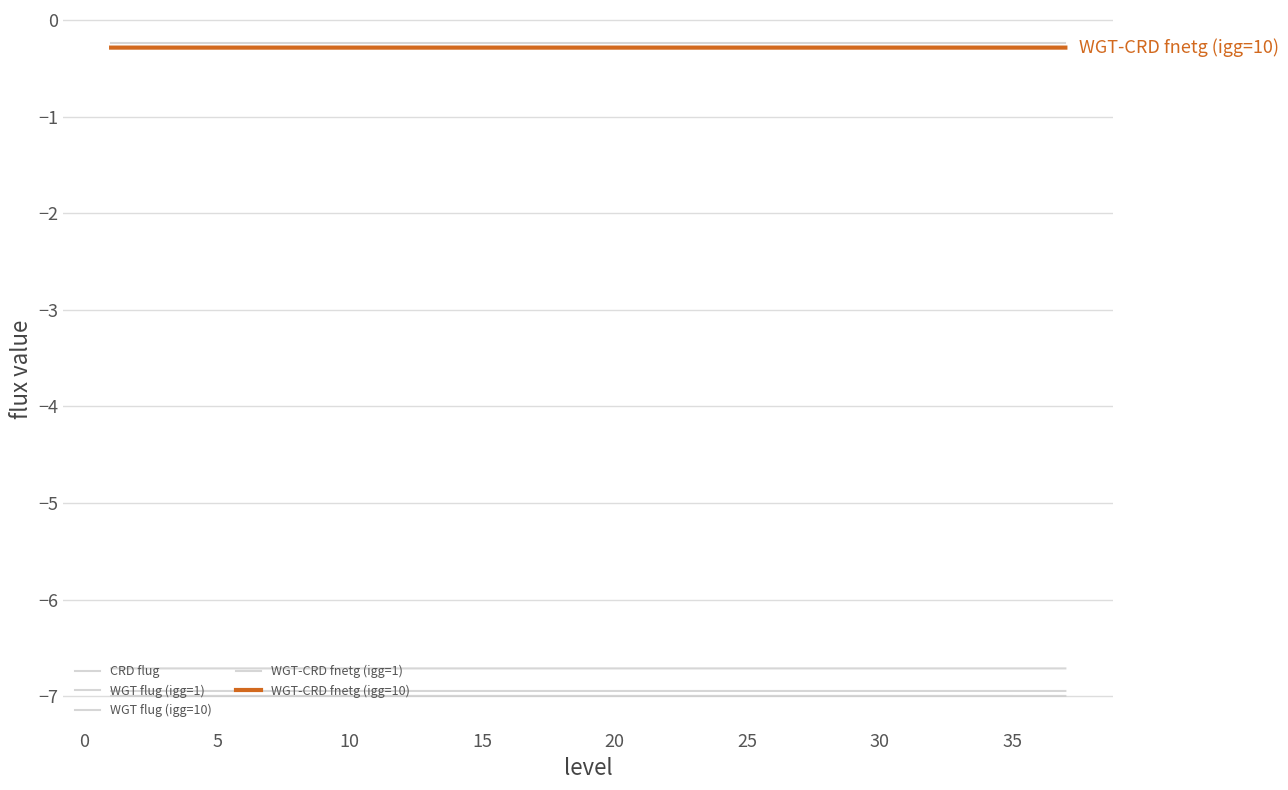

Does the chart have visible grid lines?

Yes